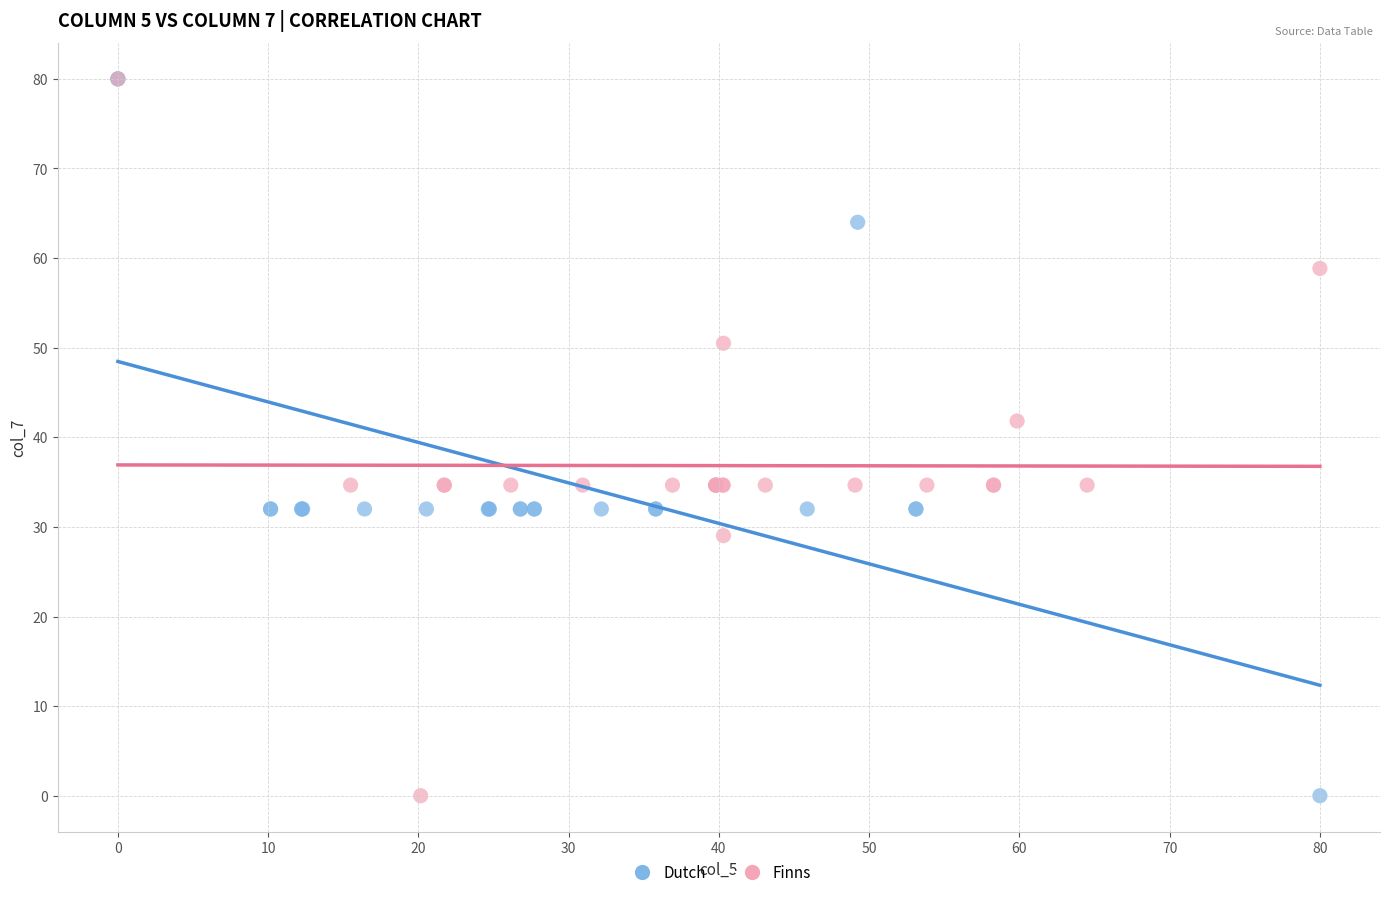

What are all the series names shown in the legend?

Dutch, Finns